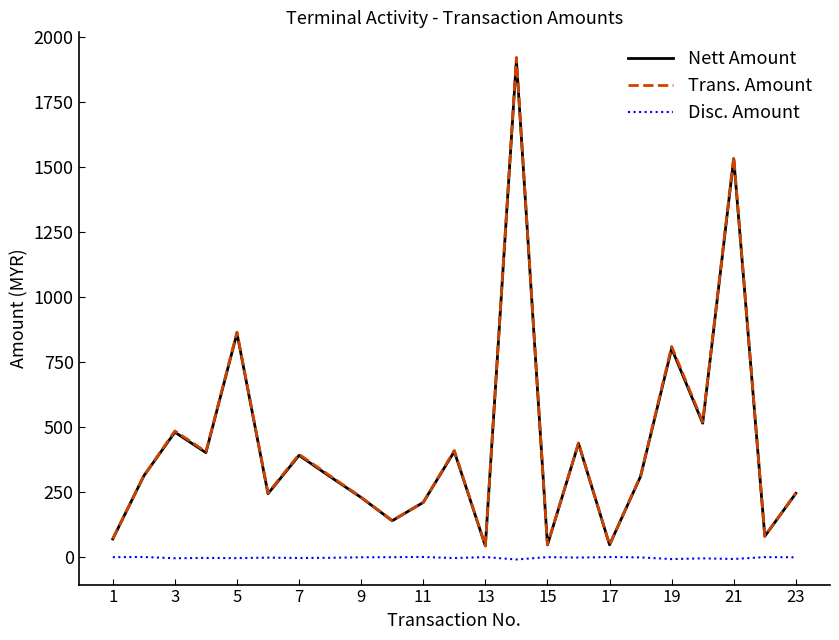

What is the maximum value shown in the chart?

1922.0